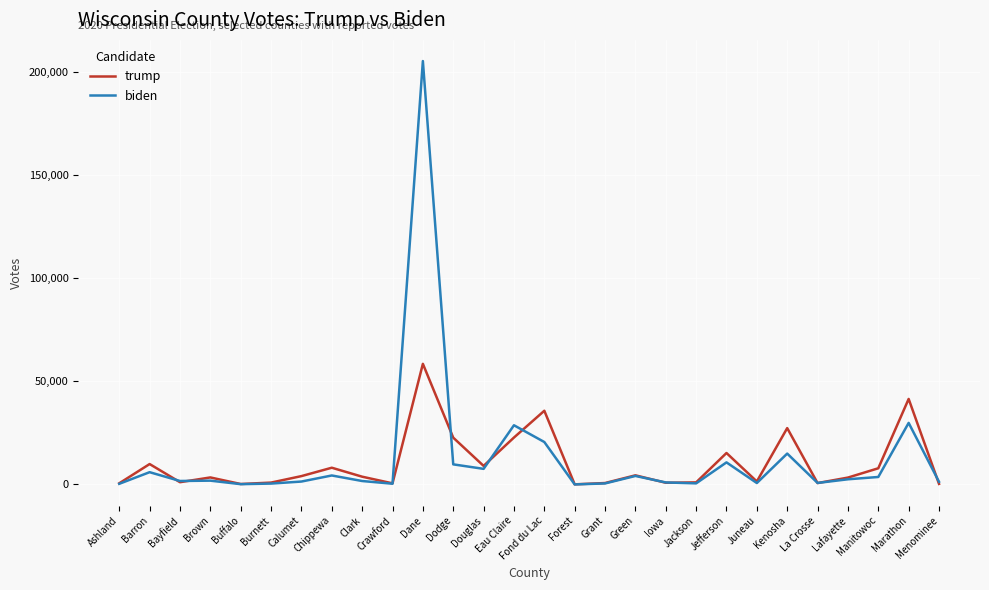

What is the maximum value for trump?

58517